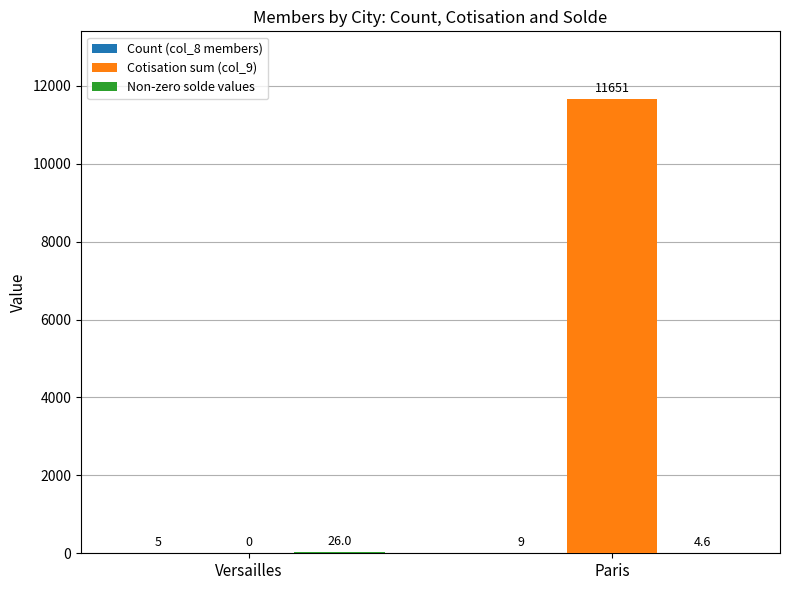

What is the sum of all Cotisation sum (col_9) values?

11651.0